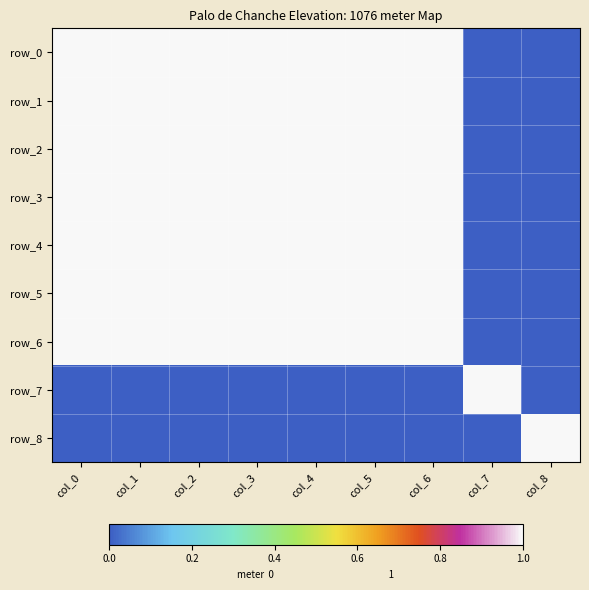

The row_1 series shows 0 at col_4. True or false?

False